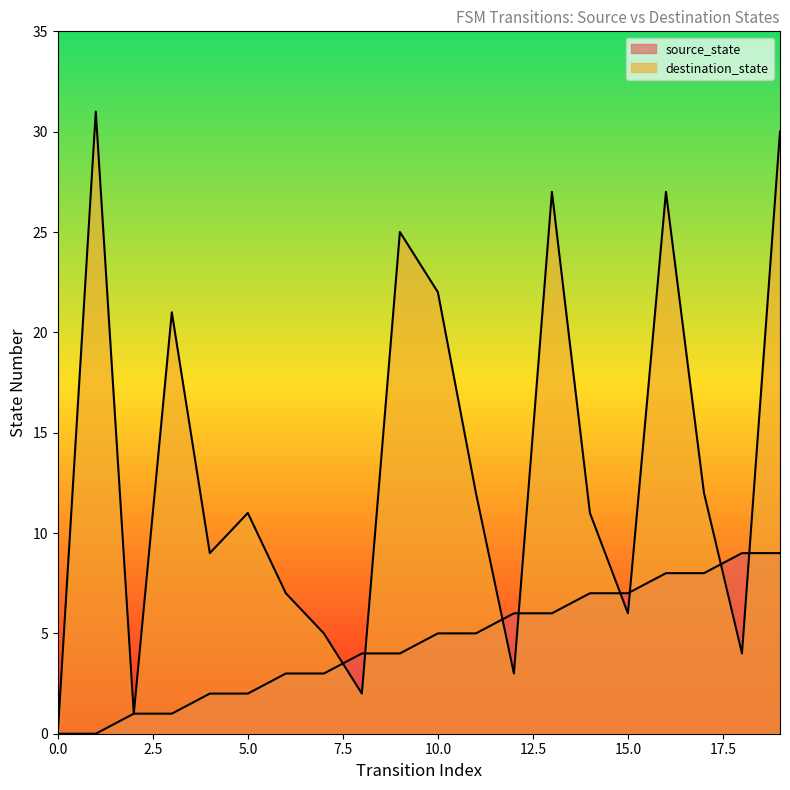

How many categories are shown in the chart?

20